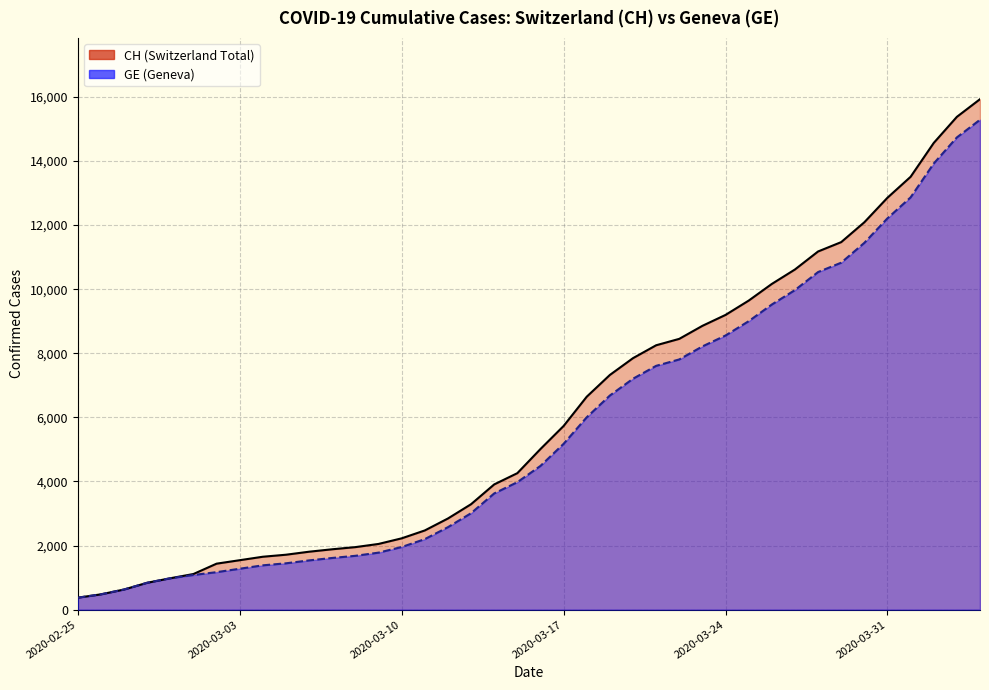

What is the greatest value displayed?

15926